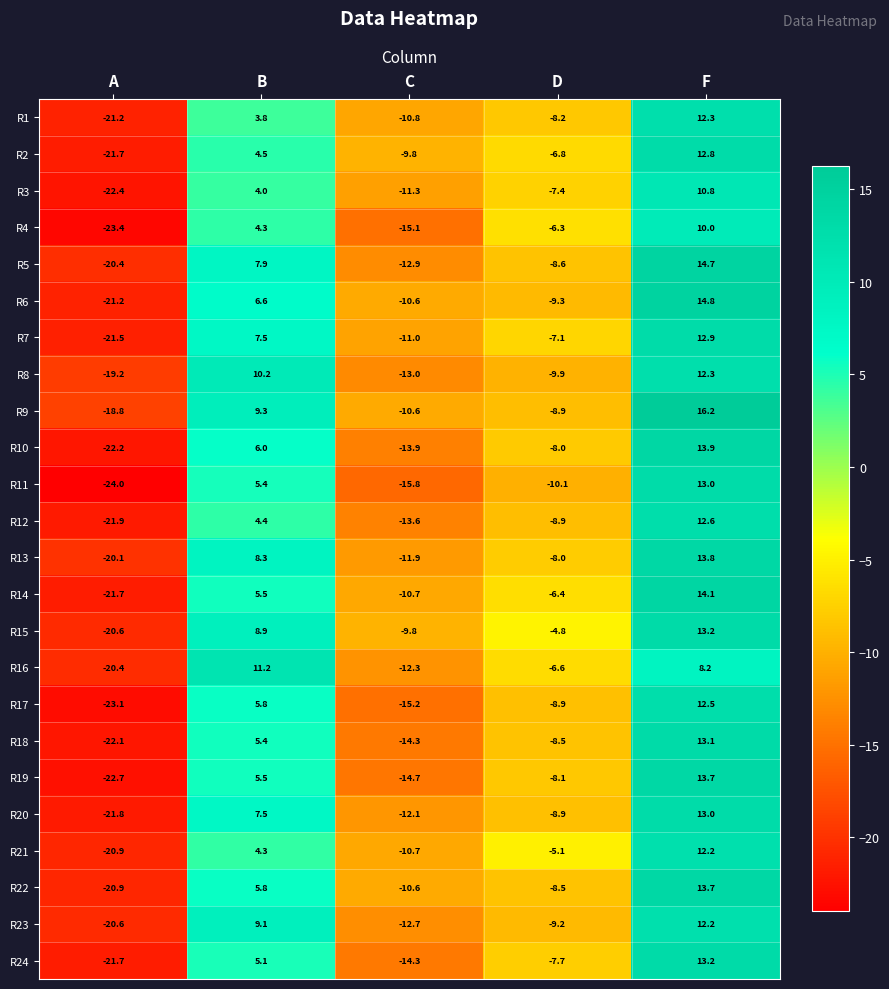

What is the maximum value shown in the chart?

16.2